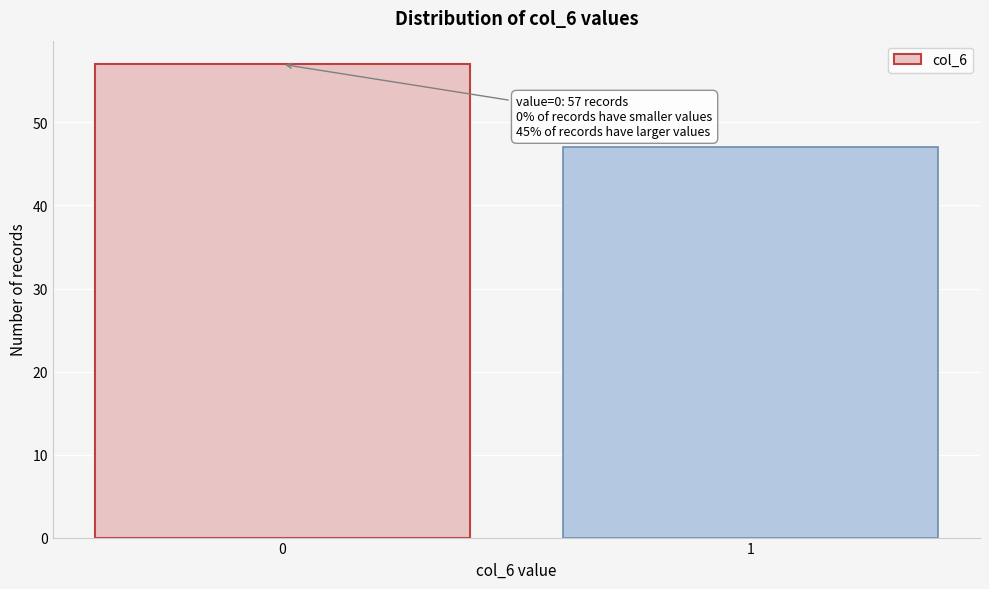

Reading right to left, what are all the values shown in this chart?

47	57